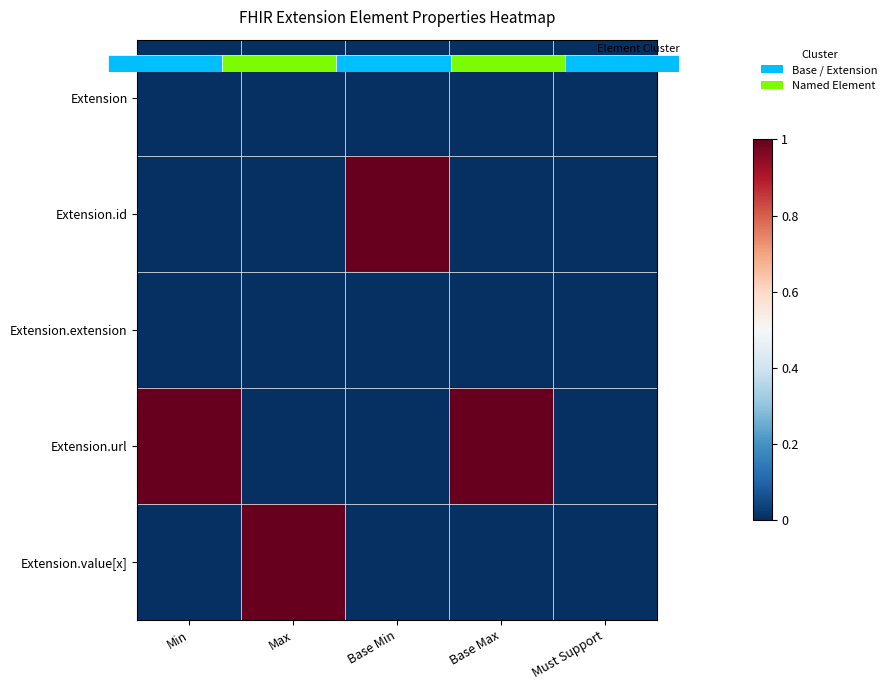

Rank the categories by Extension.extension value from highest to lowest.

Min, Max, Base Min, Base Max, Must Support